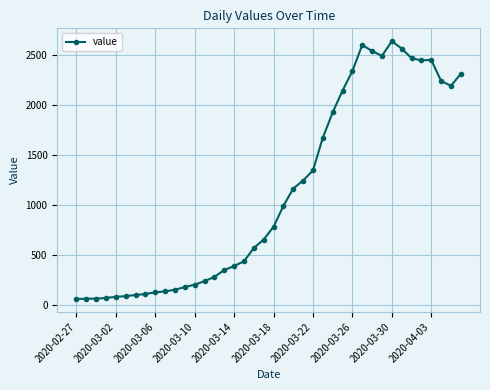

What is the value of the 26th point from the left?

1675